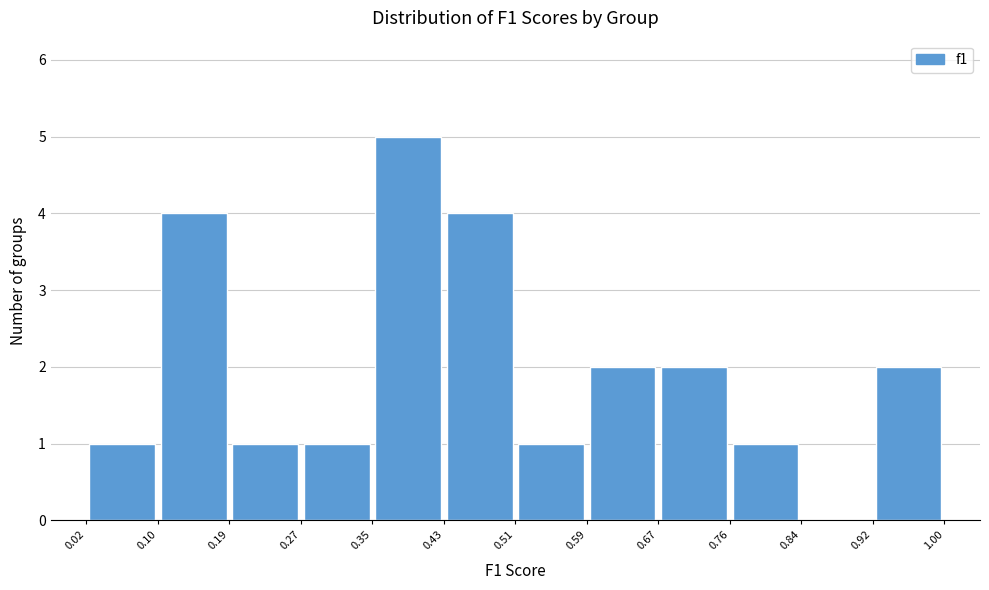

Reading left to right, list every bar in this chart as the range it spans on the x-axis followed by its height. The values are not printed on the chart, so give them approximately, as read against the axis.

0.02 to 0.10: 1
0.10 to 0.19: 4
0.19 to 0.27: 1
0.27 to 0.35: 1
0.35 to 0.43: 5
0.43 to 0.51: 4
0.51 to 0.59: 1
0.59 to 0.67: 2
0.67 to 0.76: 2
0.76 to 0.84: 1
0.84 to 0.92: 0
0.92 to 1.00: 2